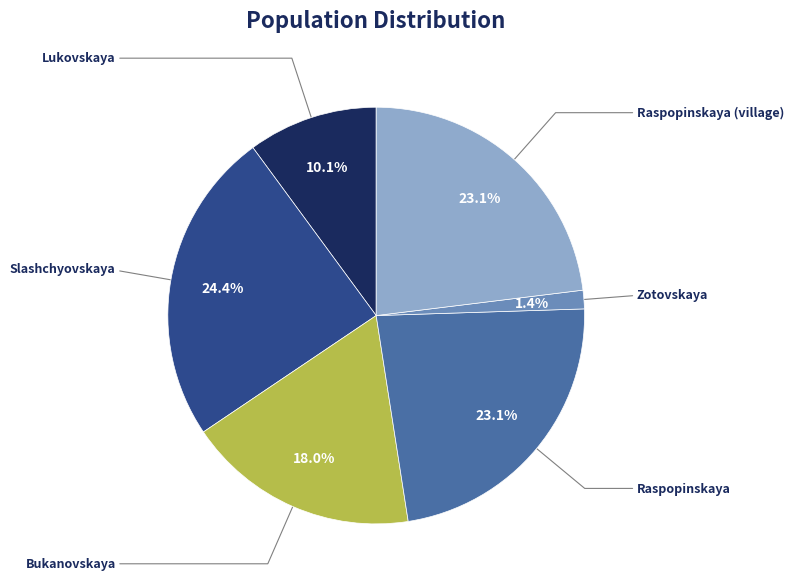

Does any single category account for the majority?

No